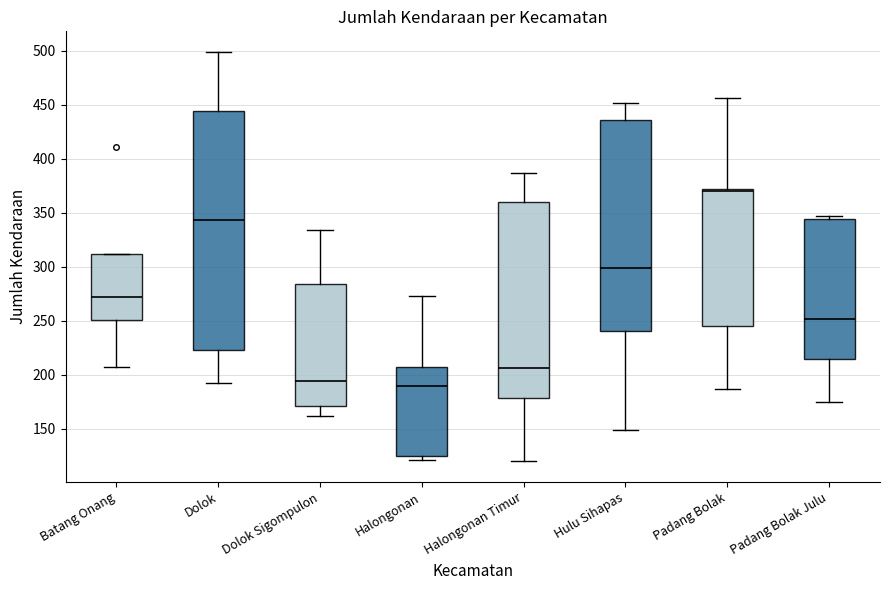

Where does the upper whisker of the box for Dolok end on the y-axis? The values are not printed on the chart, so give them approximately, as read against the axis.

500